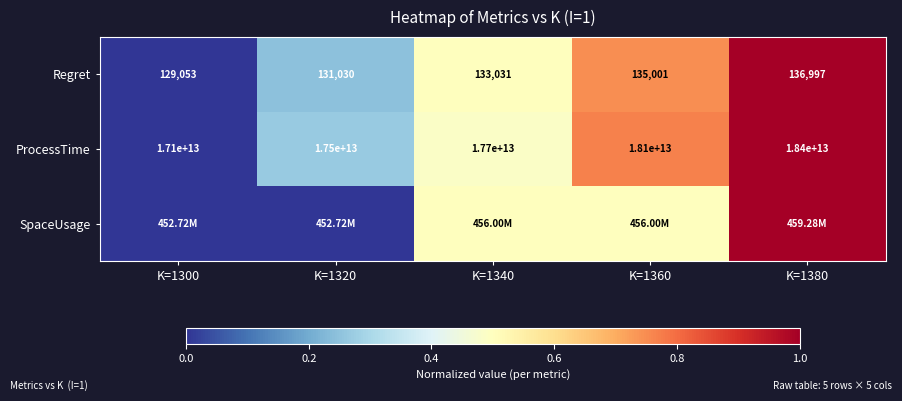

Which series has the largest range (max minus min)?

Regret